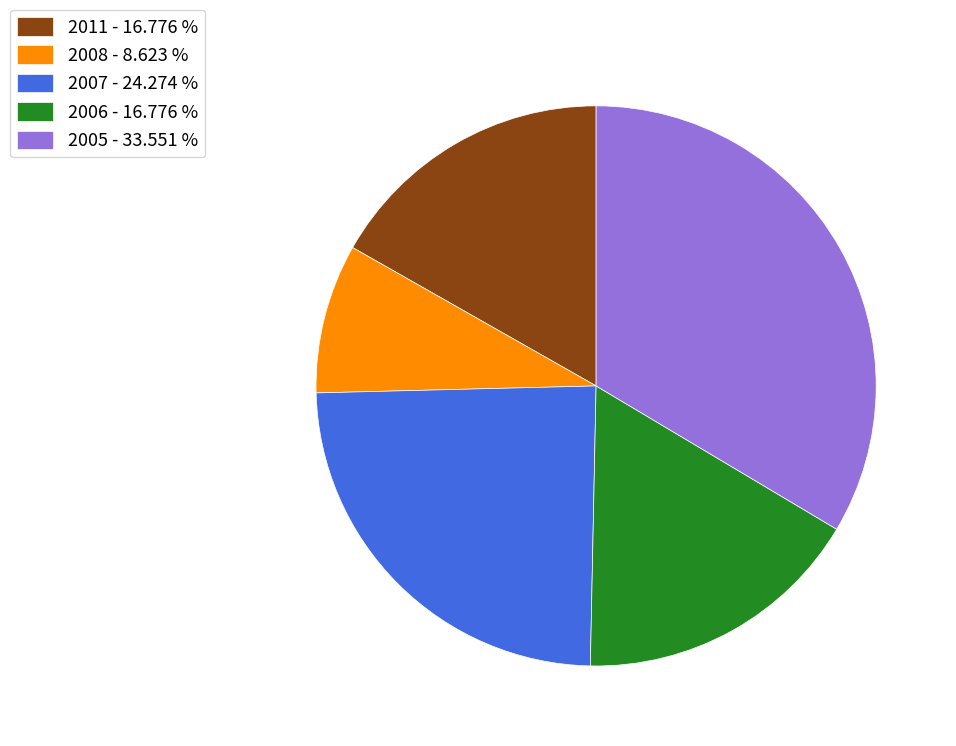

What is the largest slice in the pie chart?

2005 - 33.551 %